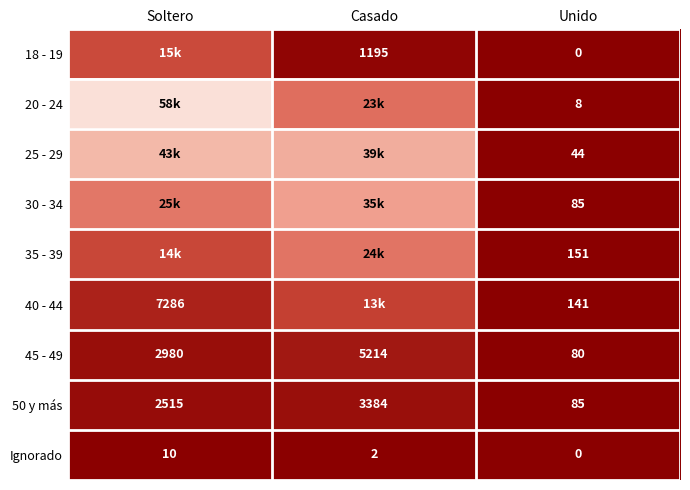

Count the Ignorado values in the range 0 to 10.

3